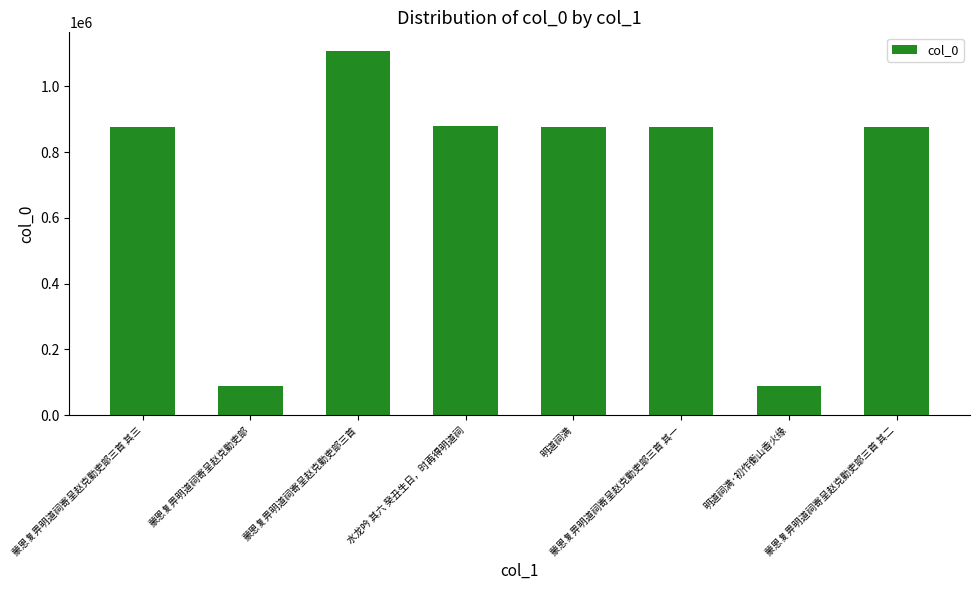

The value at 蒙恩复畀明道祠寄呈赵克勤吏部三首 其一 is 1168036. True or false?

False